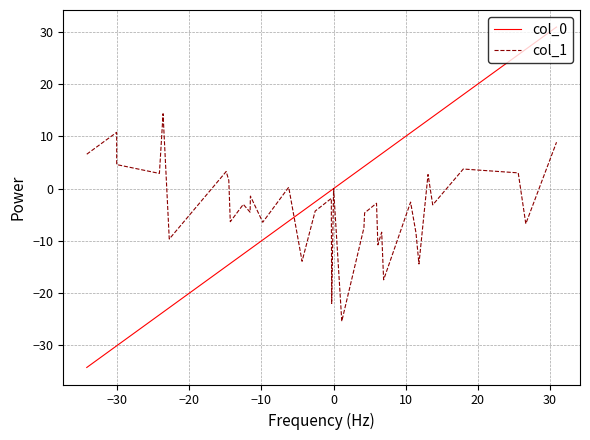

What is the average value of the col_0 series?

-2.0